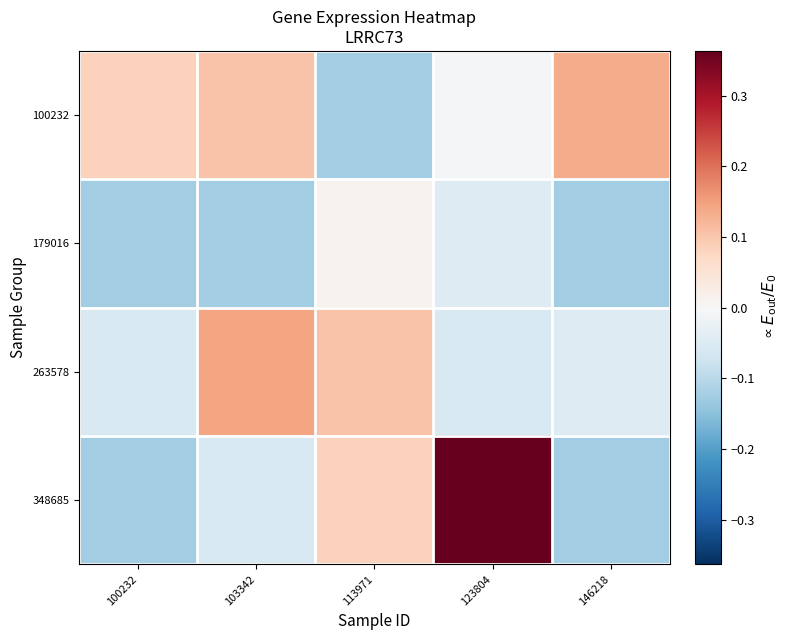

Reading left to right, what are all the values shown in this chart?

100232: 100232=0.1	103342=0.1	113971=-0.1	123804=-0.0	146218=0.1
179016: 100232=-0.1	103342=-0.1	113971=0.0	123804=-0.0	146218=-0.1
263578: 100232=-0.1	103342=0.1	113971=0.1	123804=-0.1	146218=-0.0
348685: 100232=-0.1	103342=-0.1	113971=0.1	123804=0.4	146218=-0.1